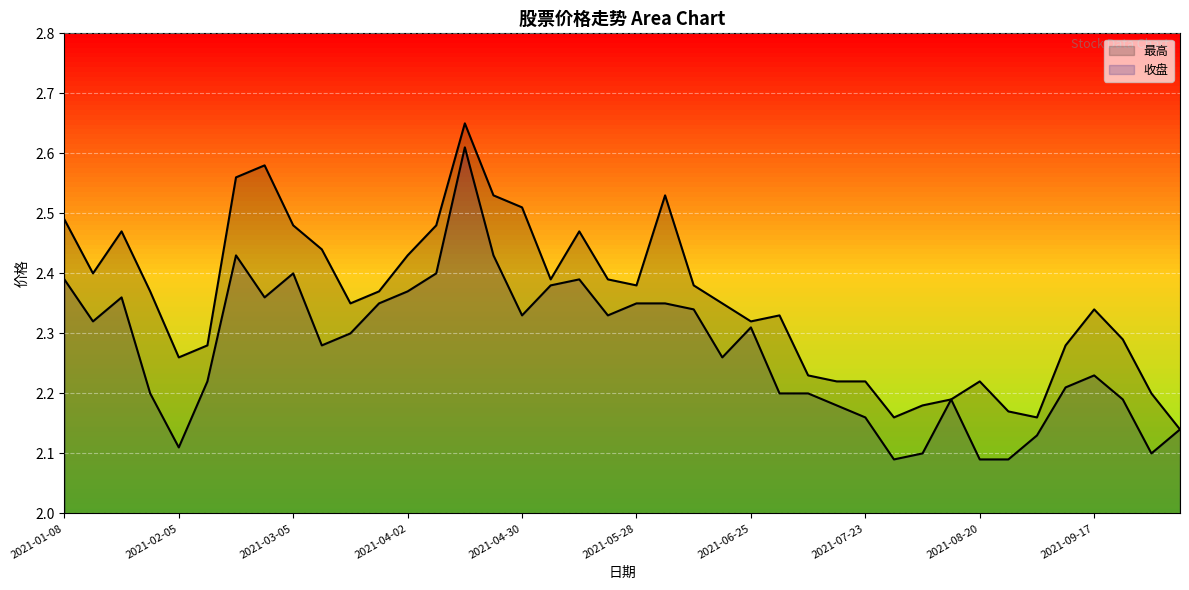

Between 2021-07-30 and 2021-03-19, which is larger?

2021-03-19